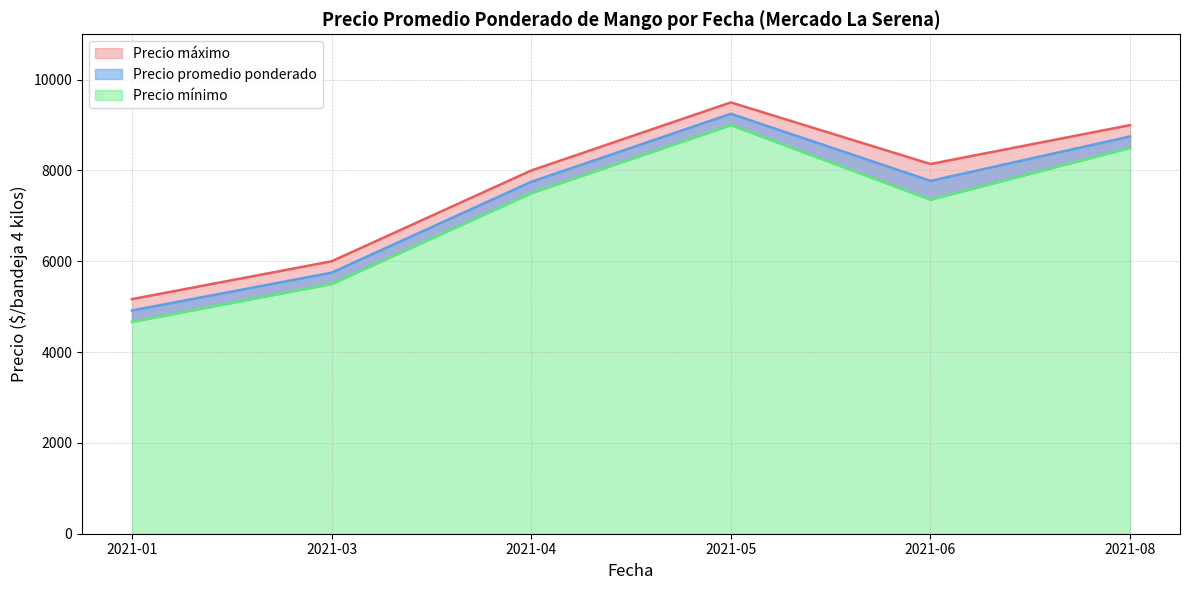

True or false: Precio mínimo has more than 1 points higher than both neighbors.

False